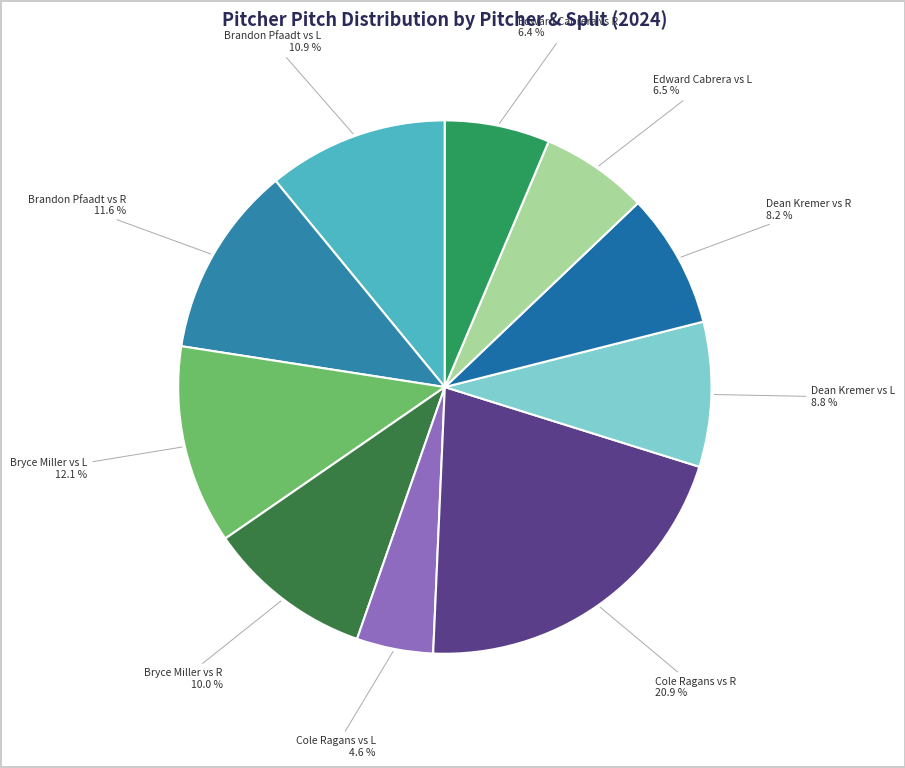

To the nearest percent, what is the difference between the largest and smallest slice percentages?

16%